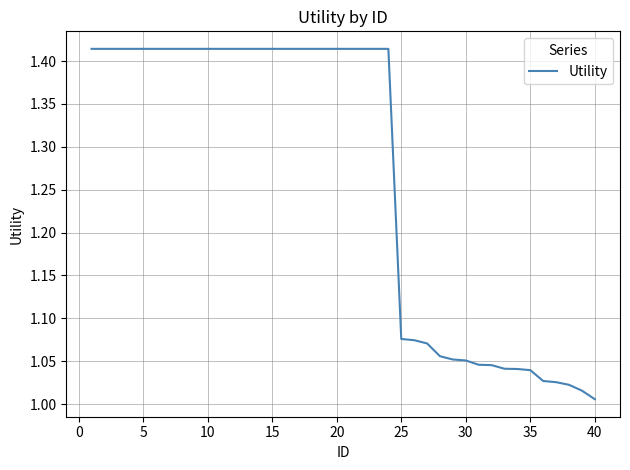

True or false: the data shows 2.5 at 15.

False